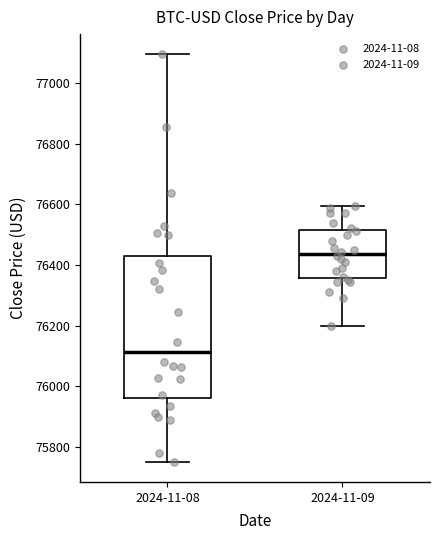

Reading left to right, read every box against the y-axis: the position of its median line, the range the box covers, and the ends of its whiskers. The values are not printed on the chart, so give them approximately, as read against the axis.

2024-11-08: median 76120, box 75960 to 76440, whiskers 75760 to 77100
2024-11-09: median 76440, box 76360 to 76520, whiskers 76200 to 76600